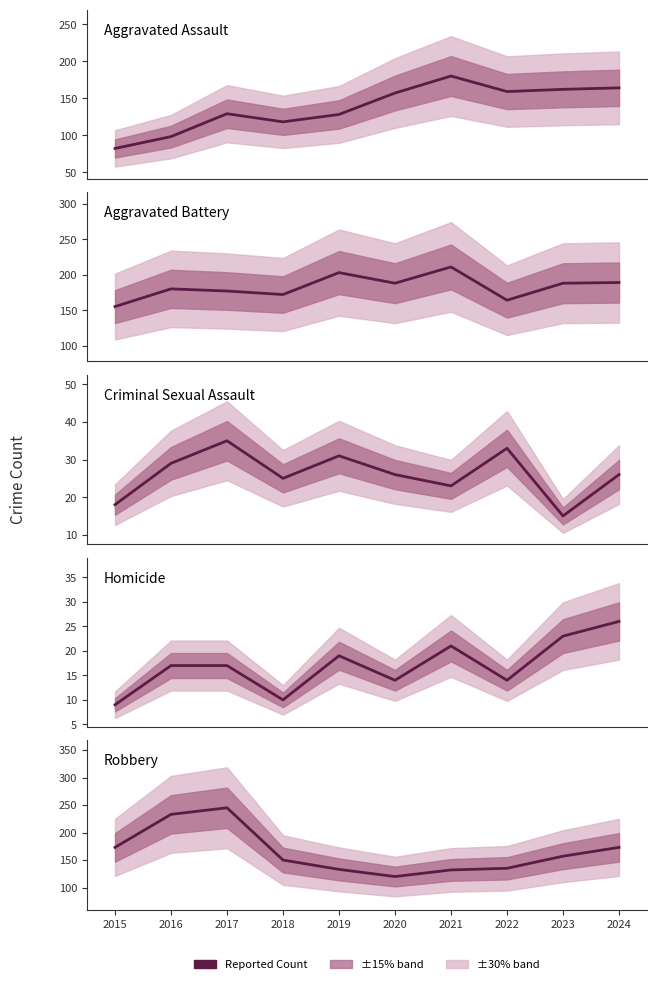

True or false: Criminal Sexual Assault has more than 2 points higher than both neighbors.

True